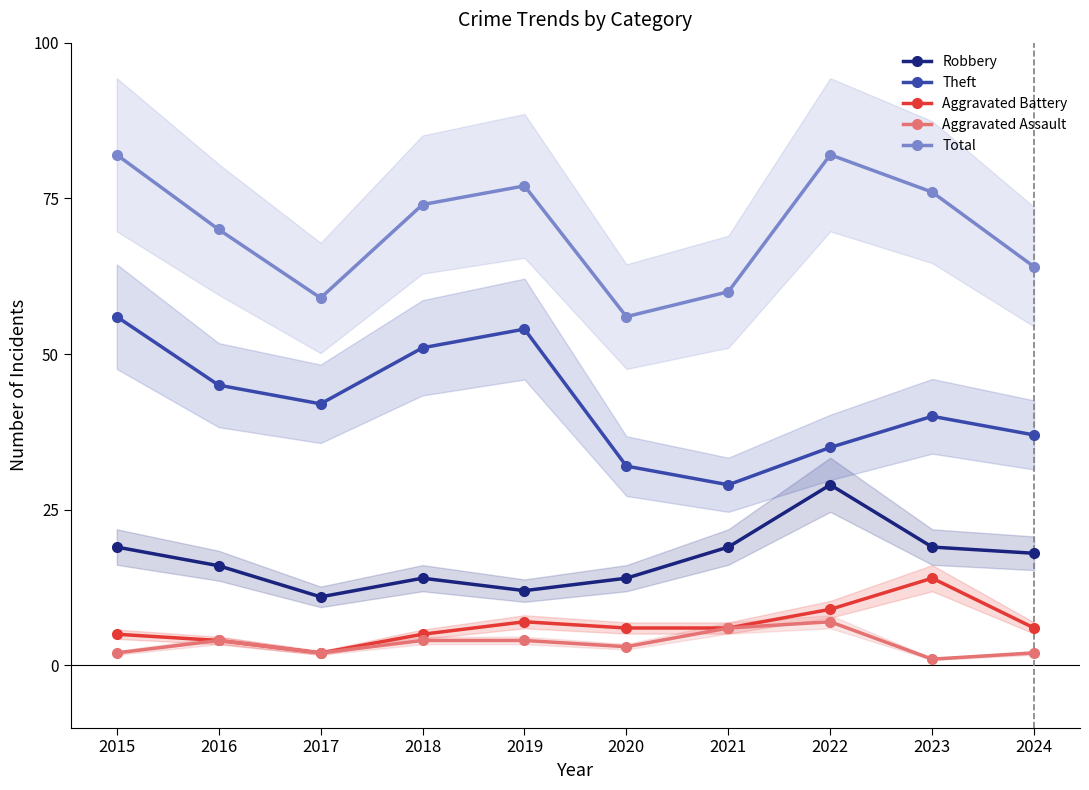

What is the sum of all Total values?

700